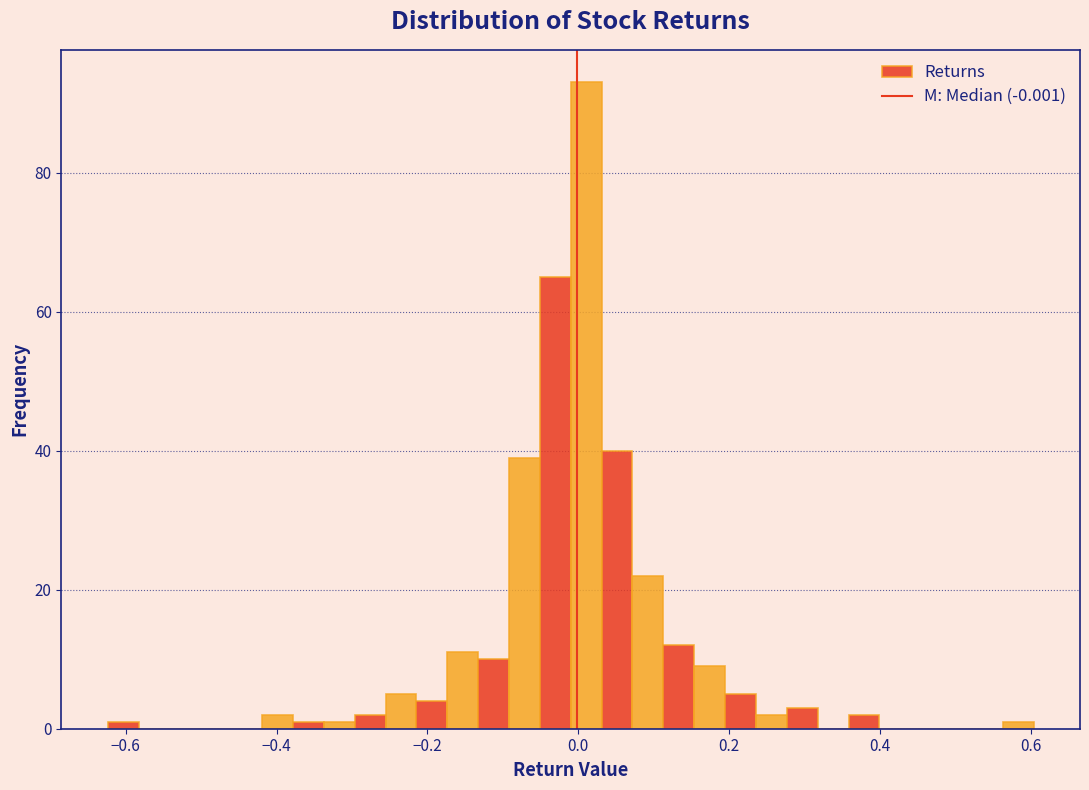

Read against the x-axis, roughly where is the centre of the tallest bar?

0.02